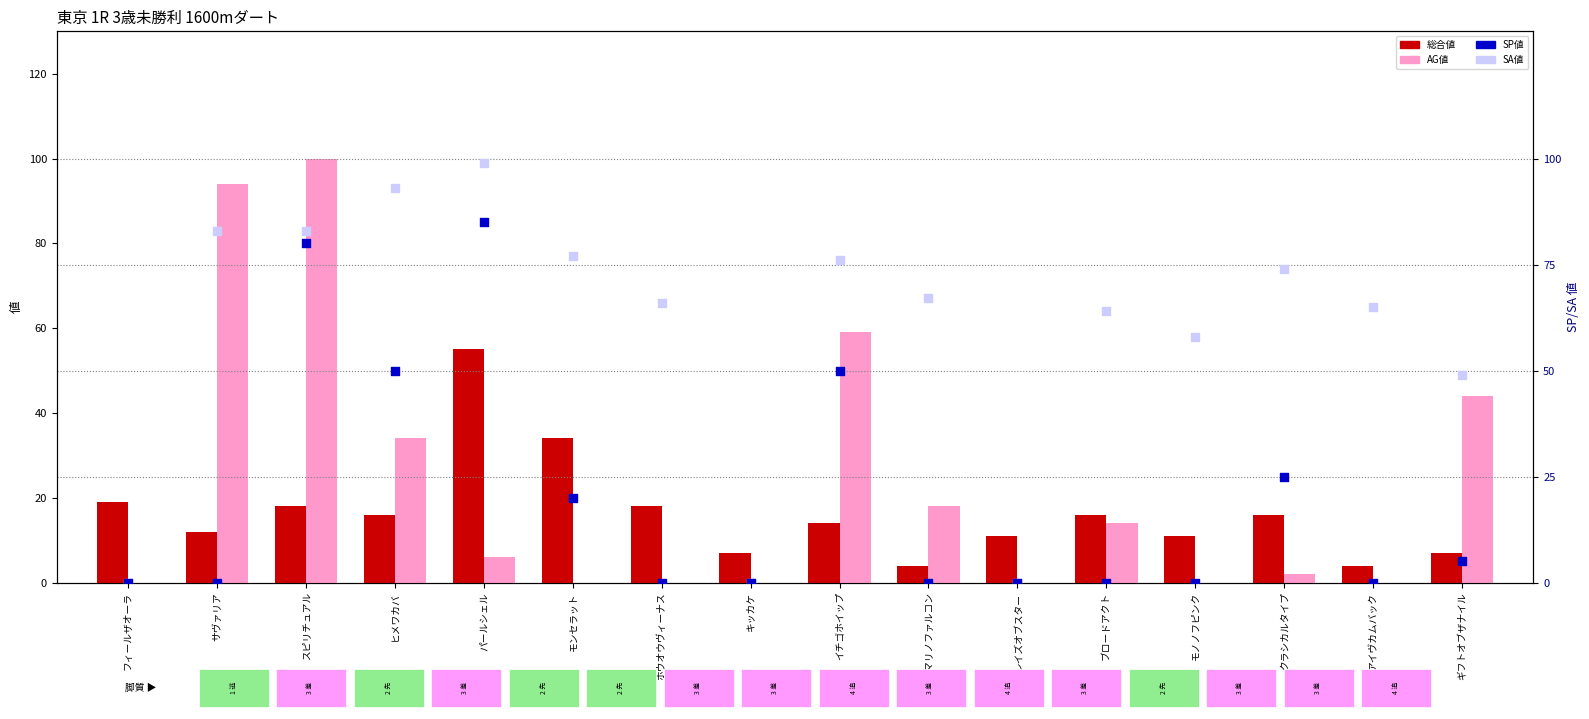

Which series reaches the maximum Y coordinate?

AG値